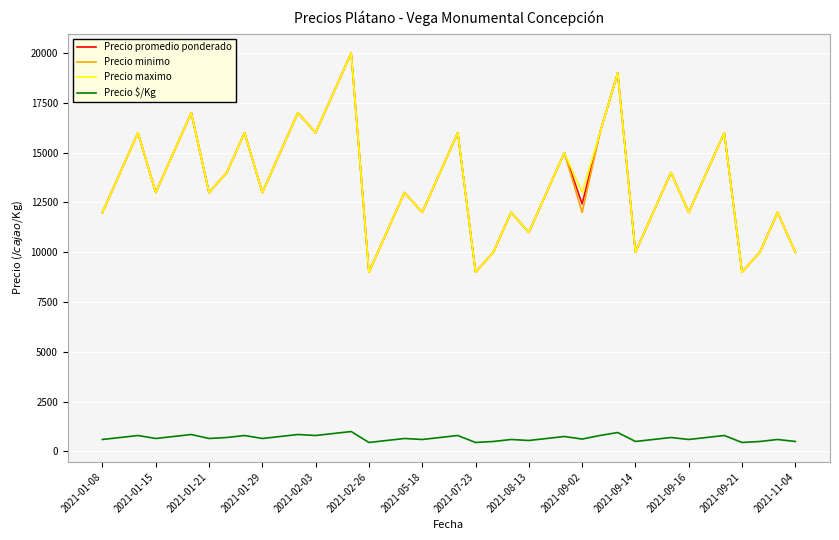

What is the minimum value shown in the chart?

450